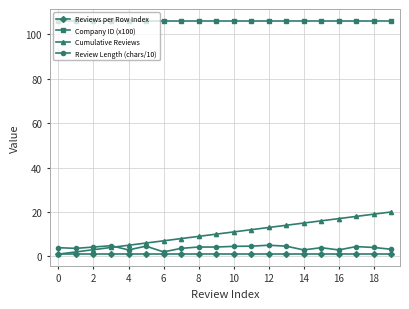

What is the average value of the Reviews per Row Index series?

1.0